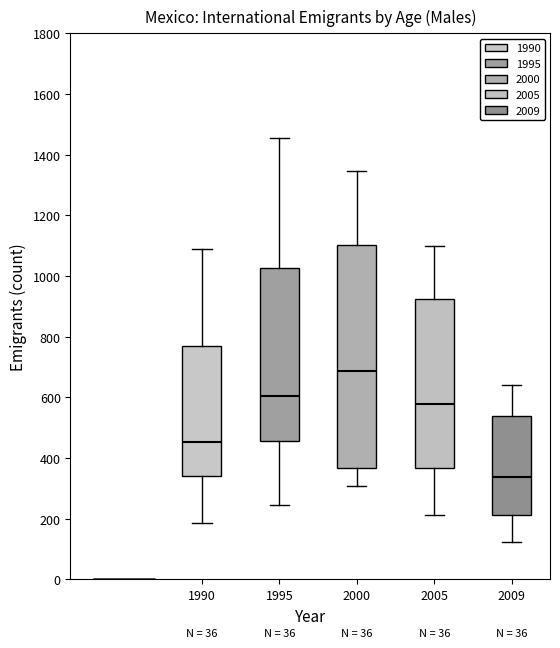

Which box's median line is the highest?

2000